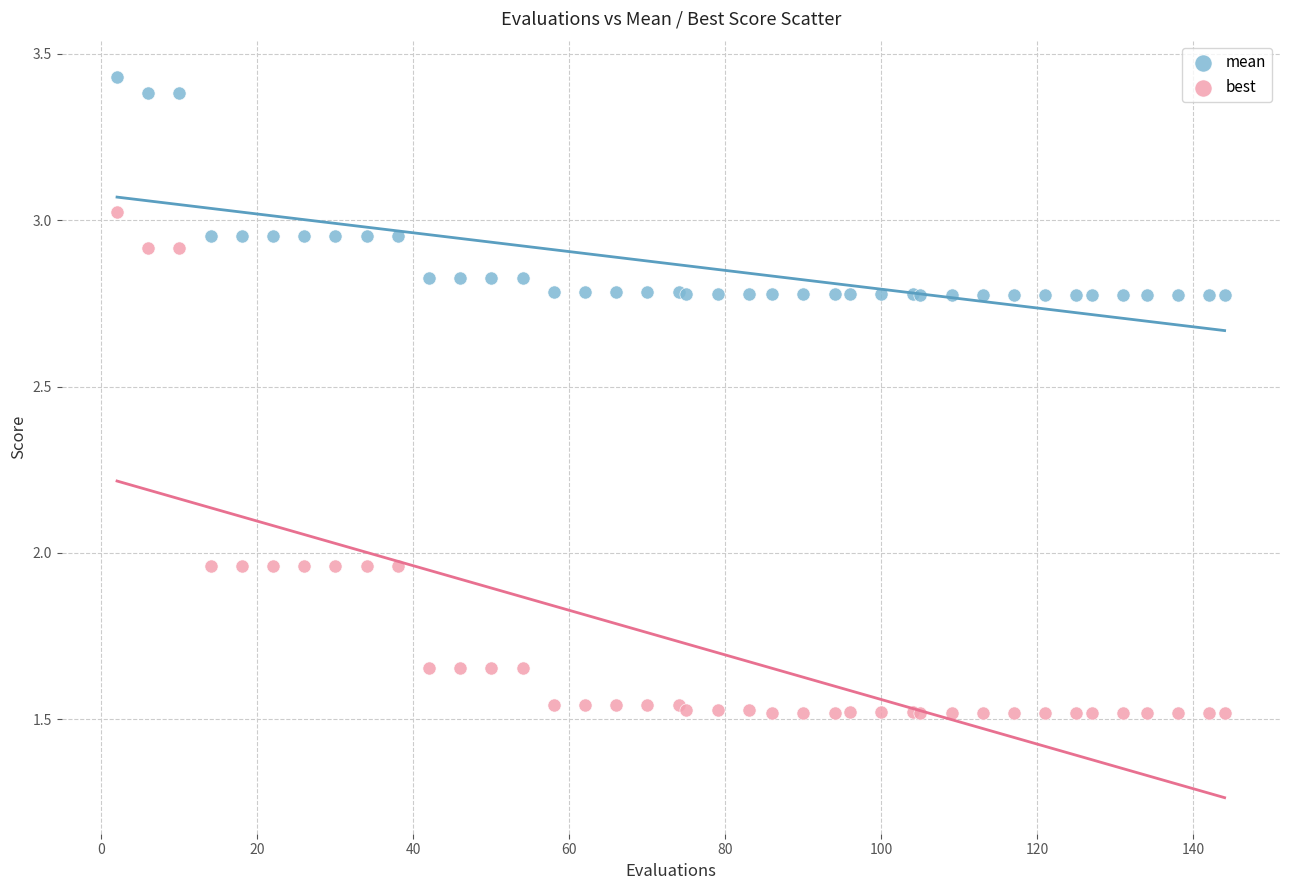

Which series contains the highest Y value?

mean